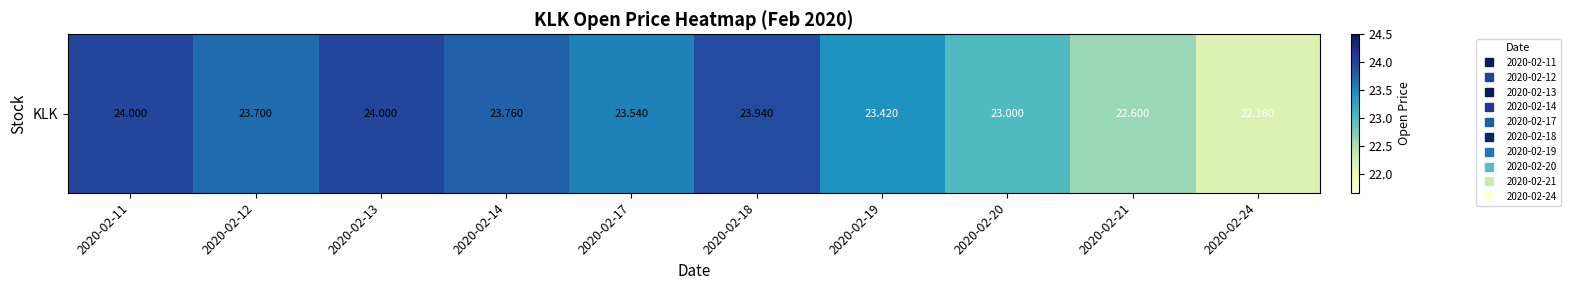

Which has a higher value, 2020-02-24 or 2020-02-20?

2020-02-20